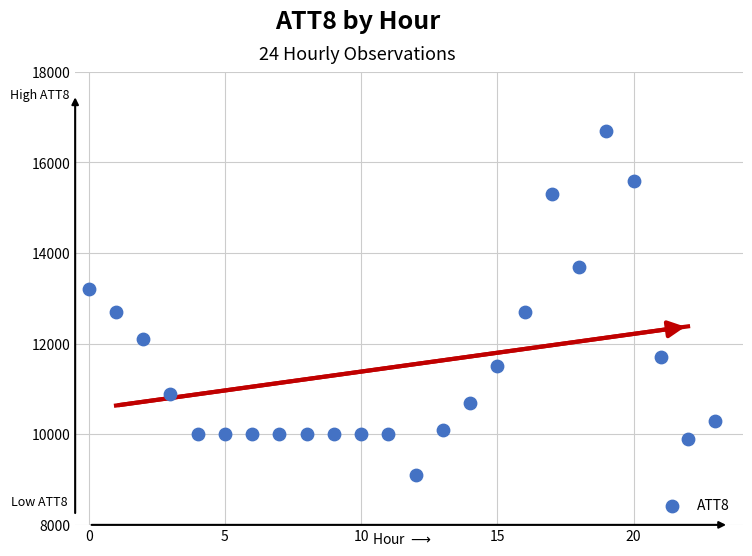

What is the range of Y values (max minus min)?

7600